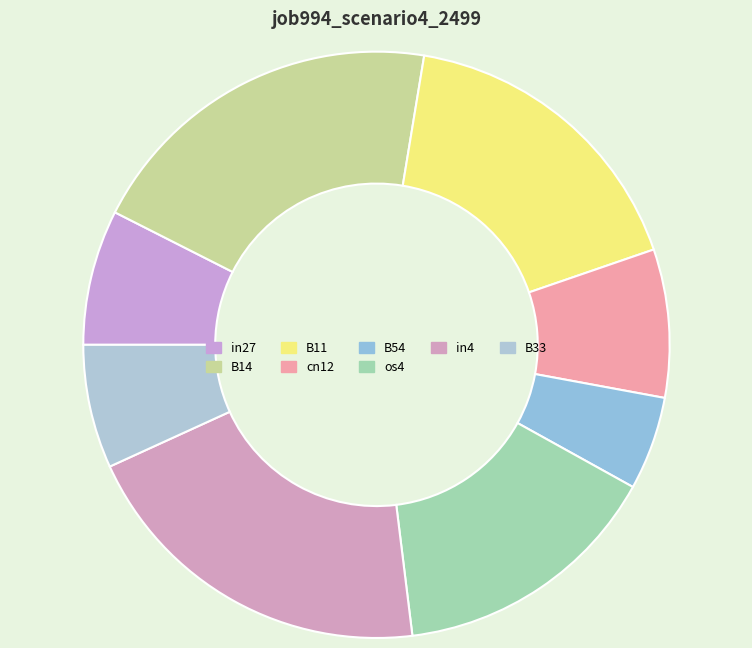

To the nearest percent, what percentage of the pie is in4?

20%